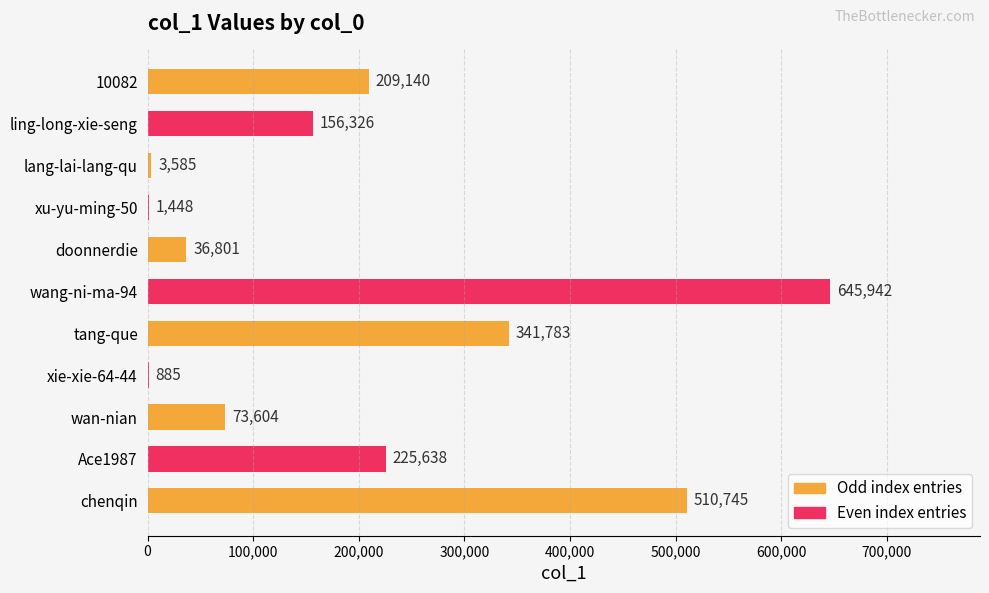

Which category has the highest value across all series?

wang-ni-ma-94